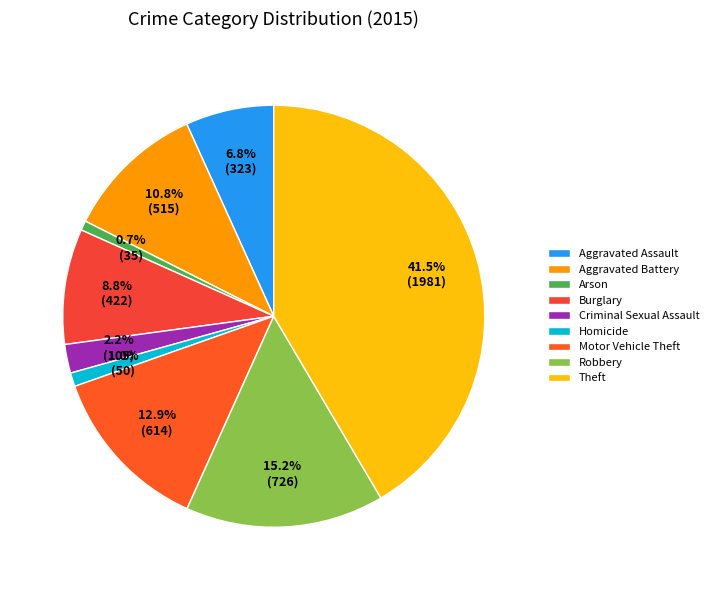

How many slices are in this pie chart?

9